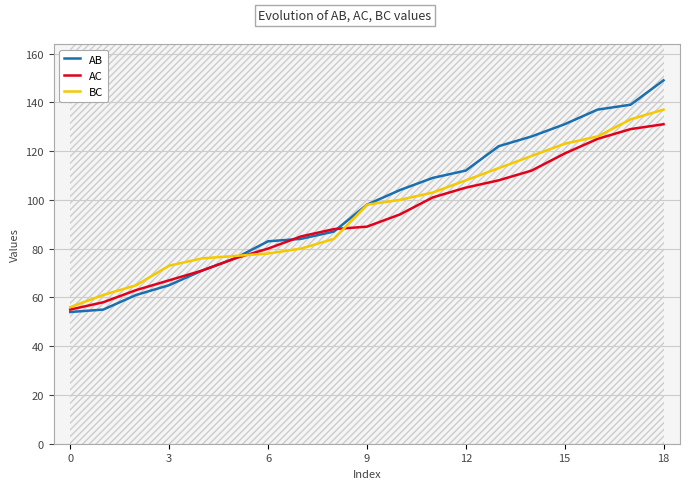

At which category is the sum across all series the highest?

18